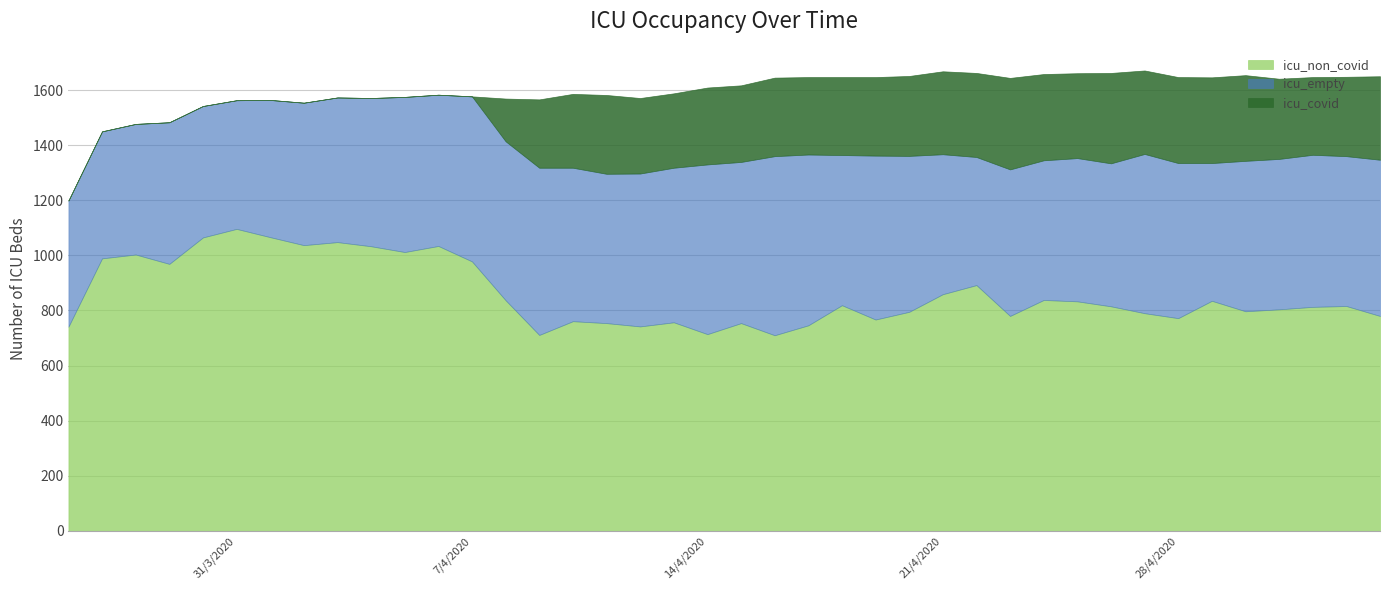

Rank the categories by icu_covid value from highest to lowest.

2020-04-23, 2020-04-26, 2020-04-24, 2020-04-28, 2020-04-29, 2020-04-30, 2020-04-25, 2020-04-22, 2020-04-27, 2020-05-04, 2020-04-21, 2020-05-01, 2020-04-20, 2020-05-03, 2020-04-11, 2020-04-16, 2020-04-19, 2020-04-18, 2020-05-02, 2020-04-17, 2020-04-14, 2020-04-15, 2020-04-12, 2020-04-13, 2020-04-10, 2020-04-09, 2020-04-08, 2020-03-26, 2020-03-27, 2020-03-28, 2020-03-29, 2020-03-30, 2020-03-31, 2020-04-01, 2020-04-02, 2020-04-03, 2020-04-04, 2020-04-05, 2020-04-06, 2020-04-07